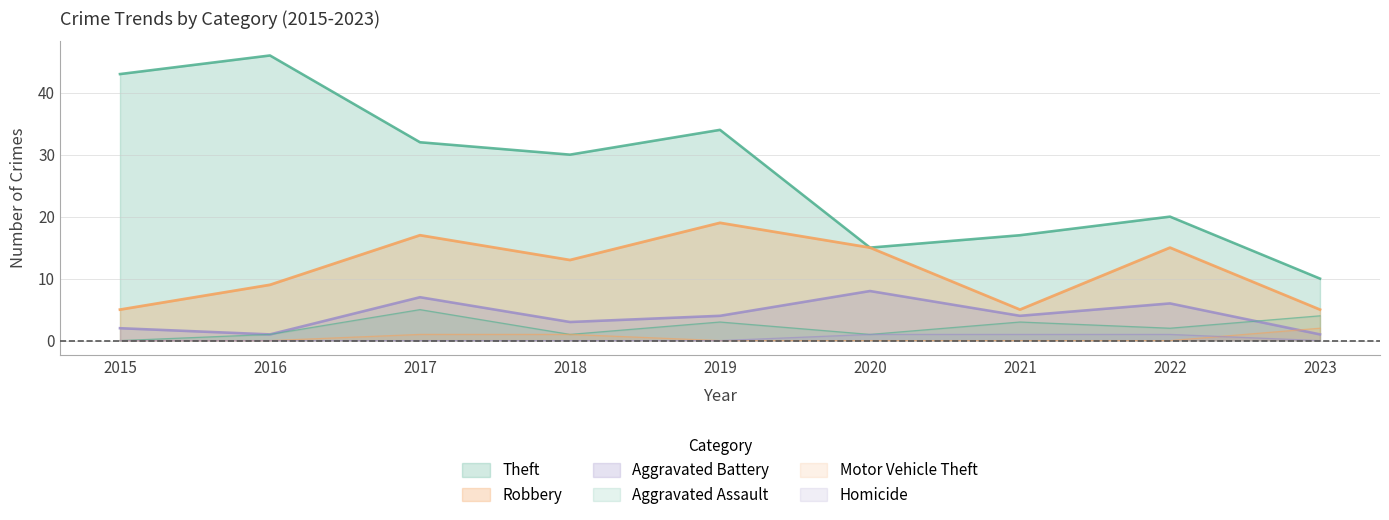

At which label does Aggravated Assault reach its minimum?

2015